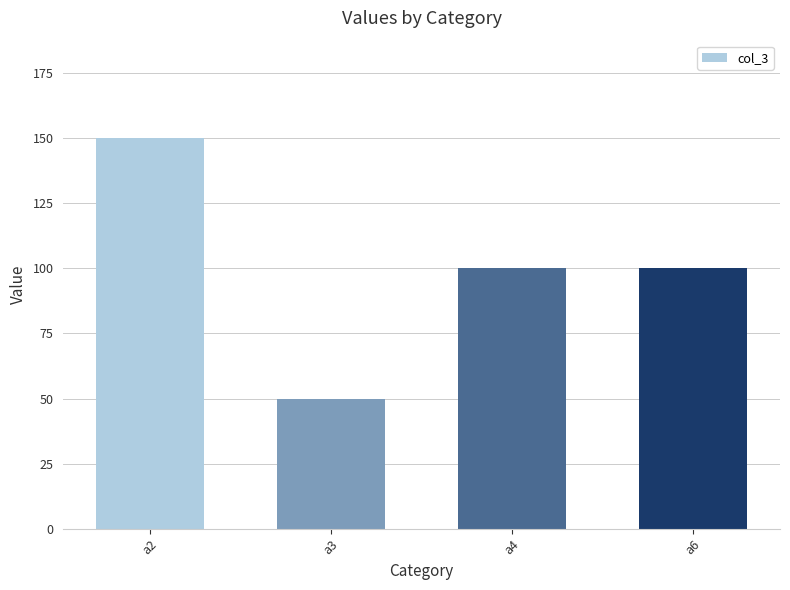

Reading left to right, list all the values displayed in this chart.

a2=150	a3=50	a4=100	a6=100